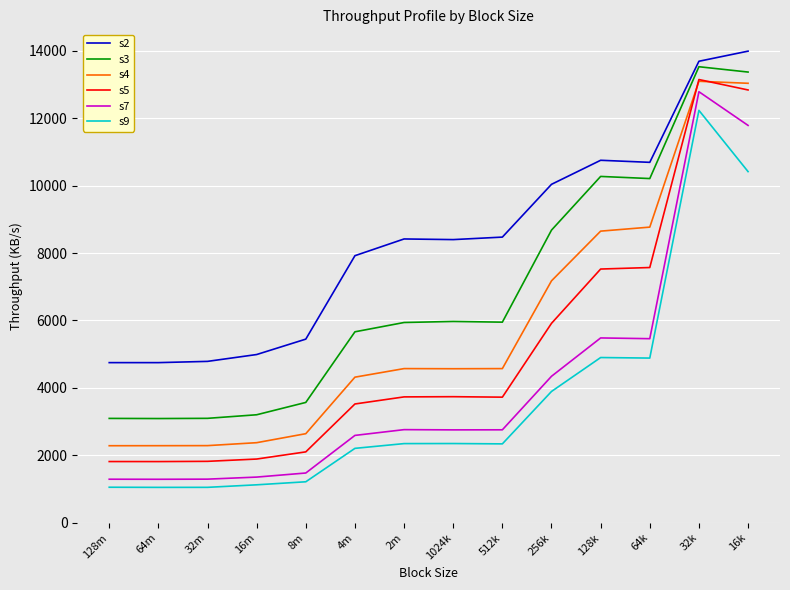

Is the value of s2 at 32k greater than the value of s5 at 128m?

Yes